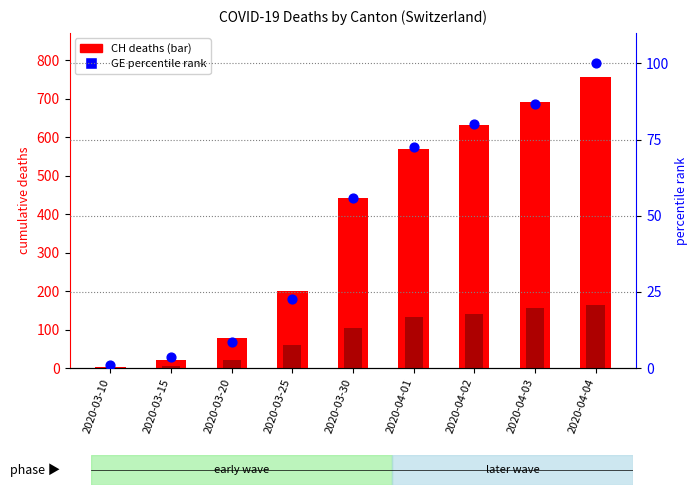

Is the value of TI at 2020-04-02 greater than the value of CH (total) at 2020-03-10?

Yes